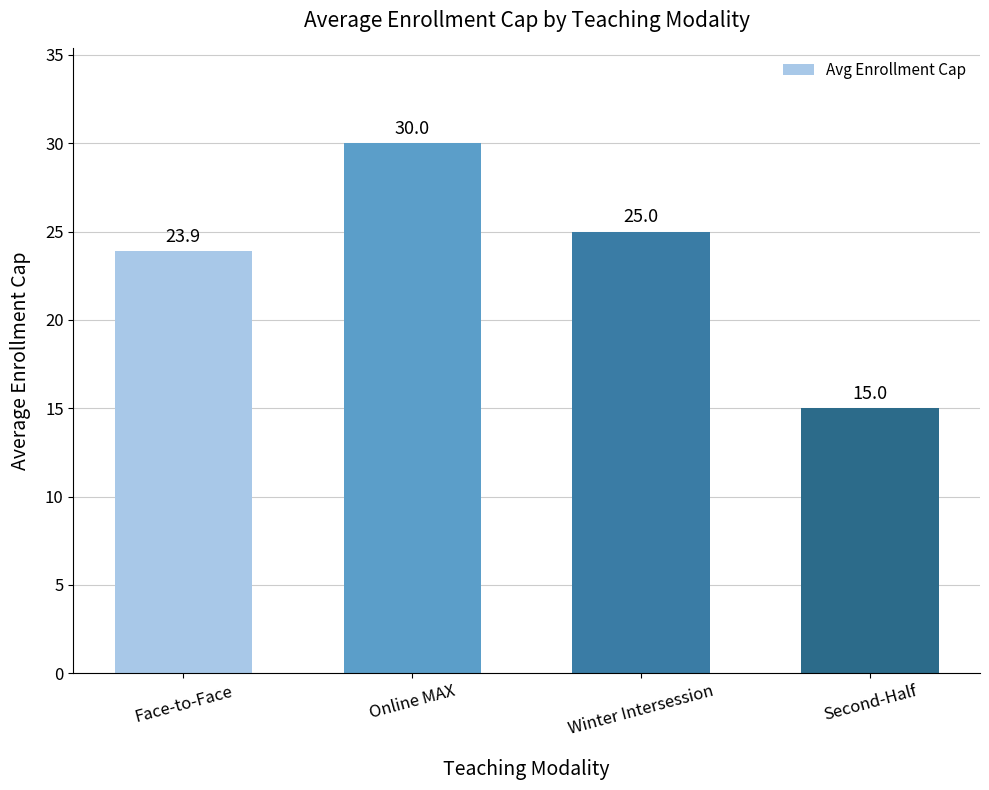

Is it true that the value at Second-Half is 6.4?

False